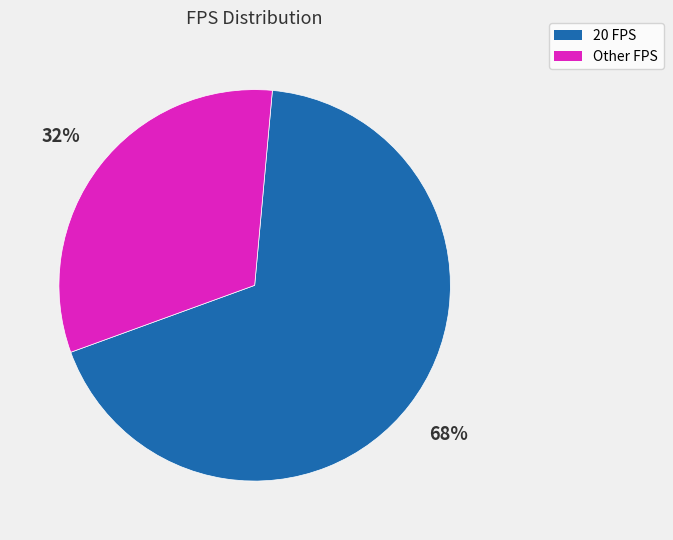

What percentage is the 20 FPS slice, to the nearest percent?

68%